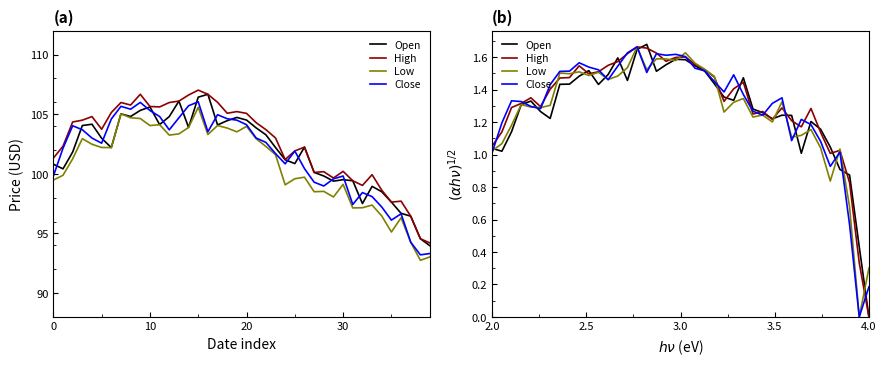

List the series in order of their peak value, lowest first.

High, Low, Close, Open